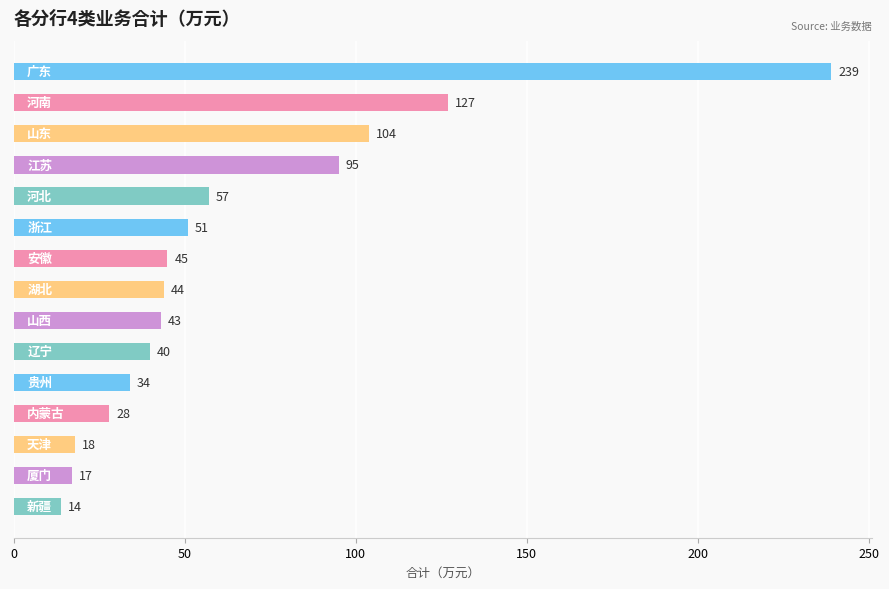

How many bars are there in total?

15